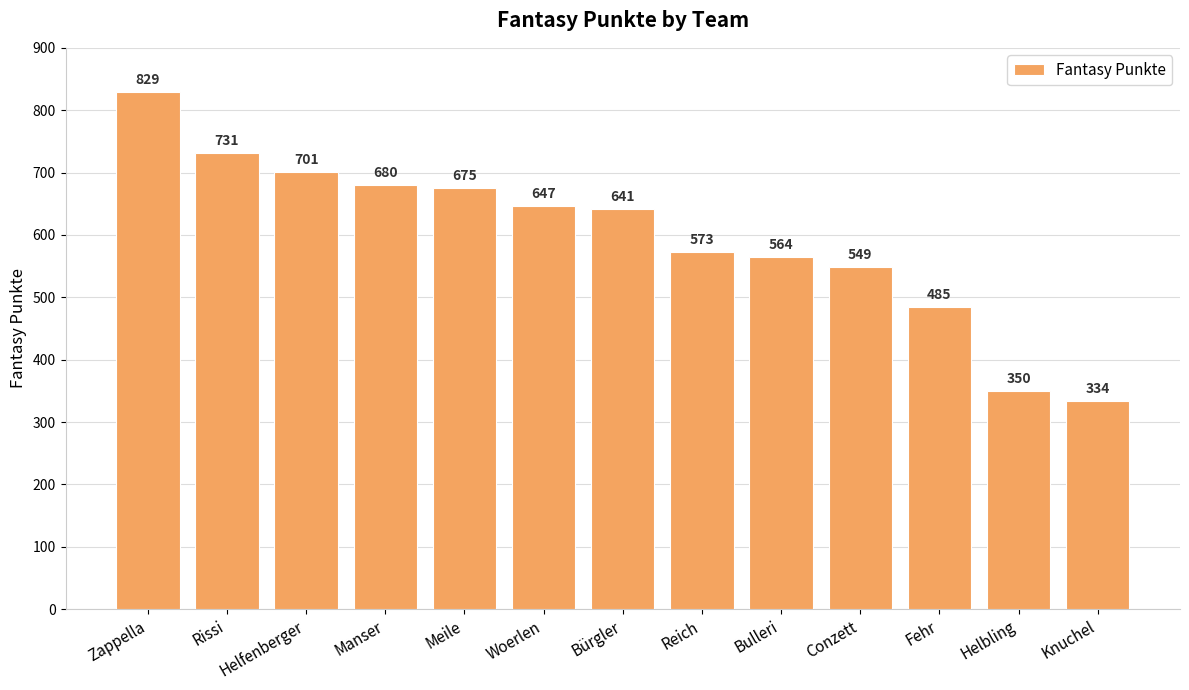

Reading right to left, extract all data points from this chart.

334	350	485	549	564	573	641	647	675	680	701	731	829